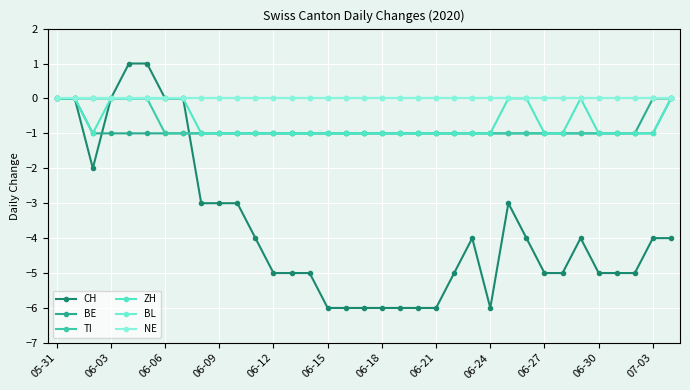

Where does the CH series first go above -4?

05-31